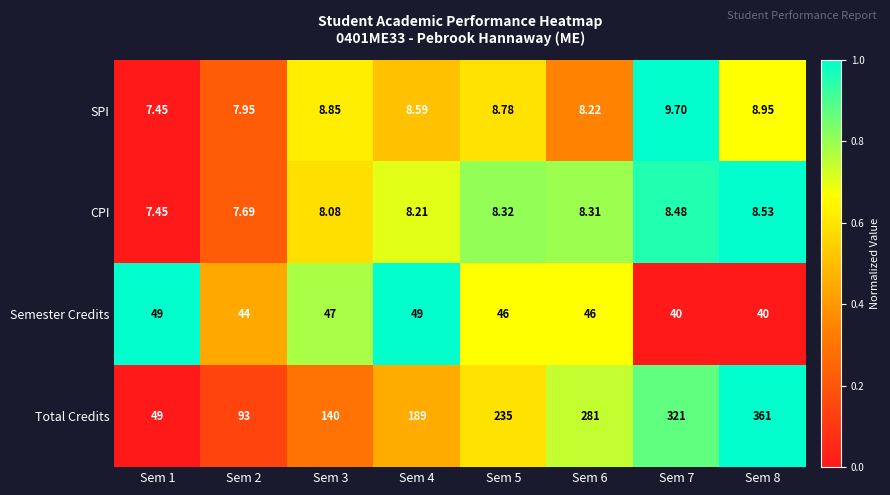

Which series changed the most between Sem 5 and Sem 7?

Total Credits